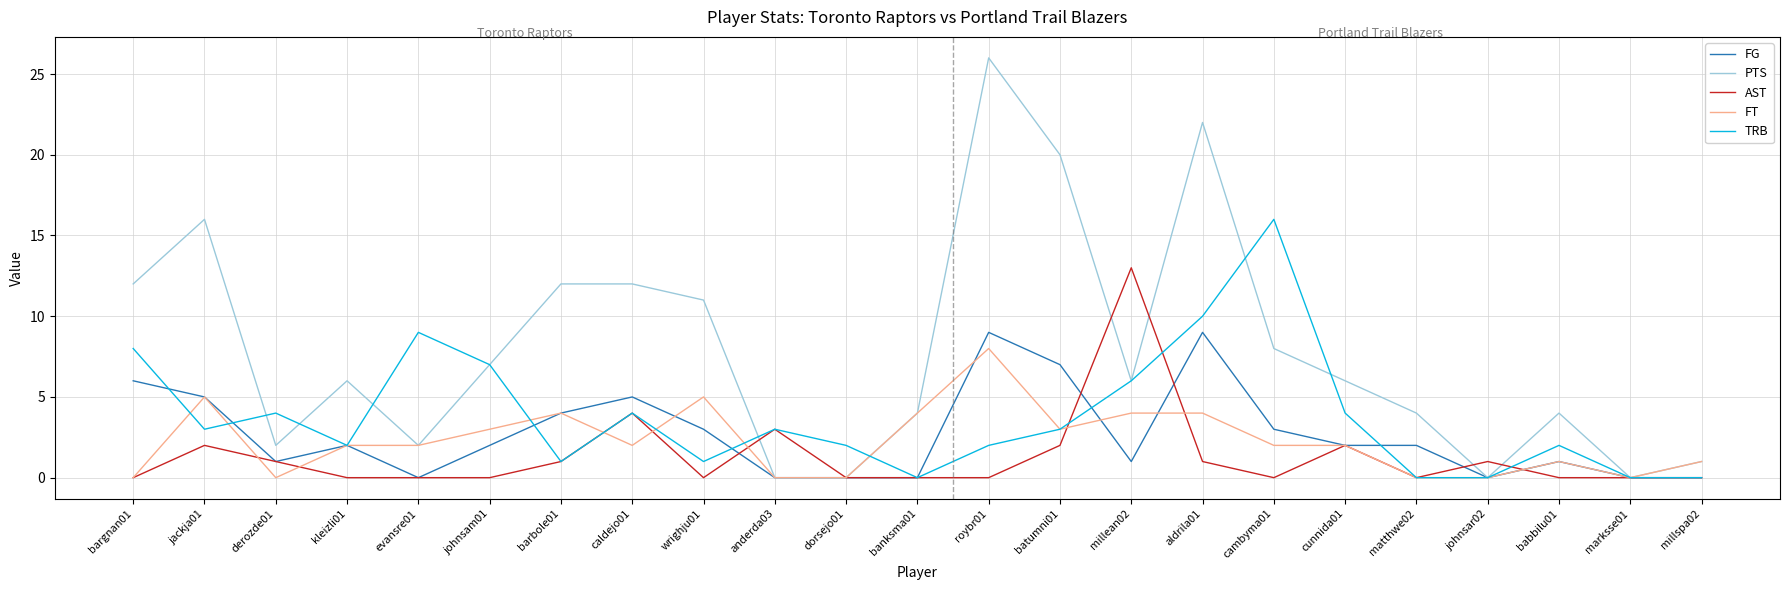

What position from the right is evansre01?

19